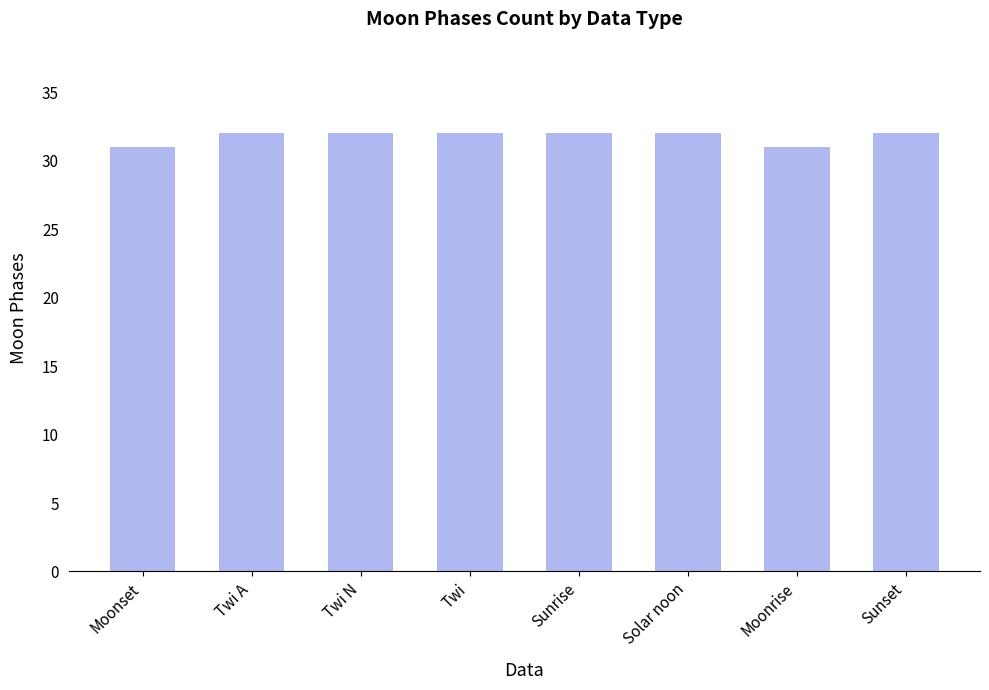

Reading right to left, list all the values displayed in this chart.

32	31	32	32	32	32	32	31